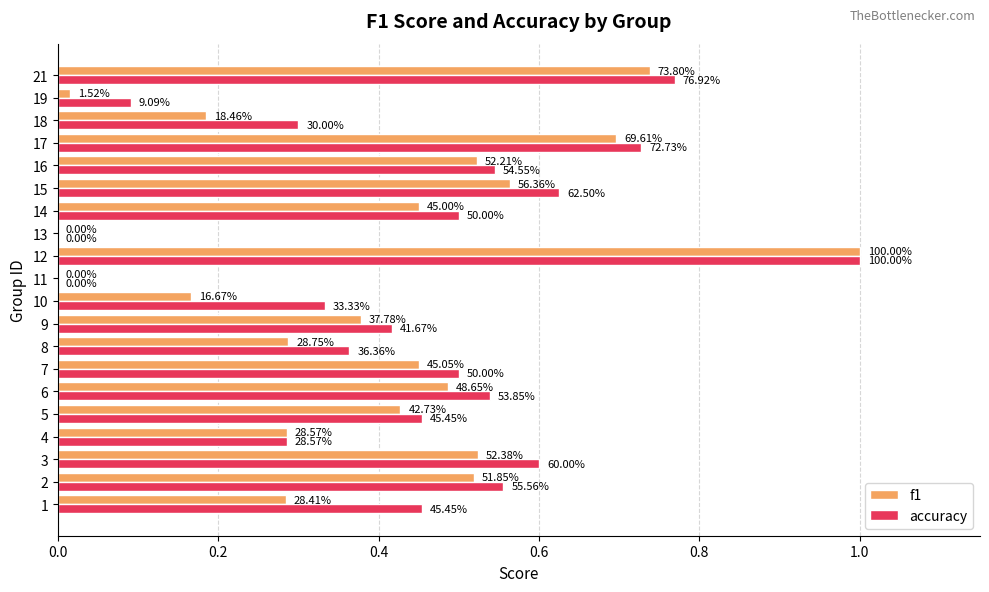

What are all the series names shown in the legend?

f1, accuracy